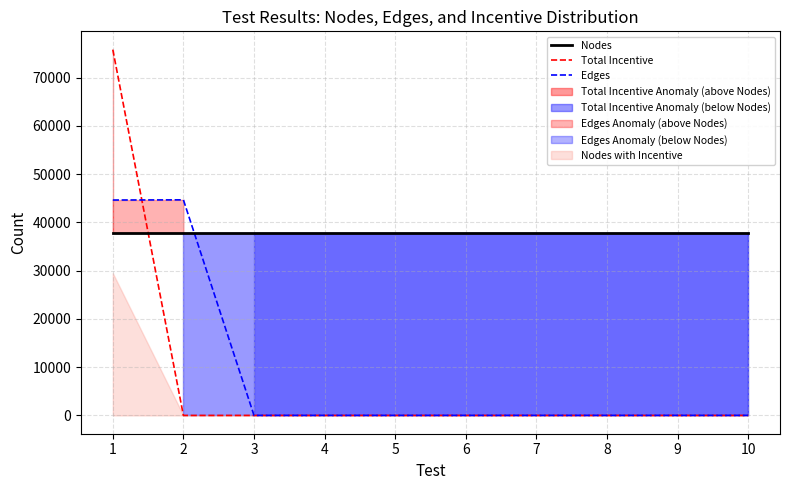

At which category is the sum across all series the highest?

1